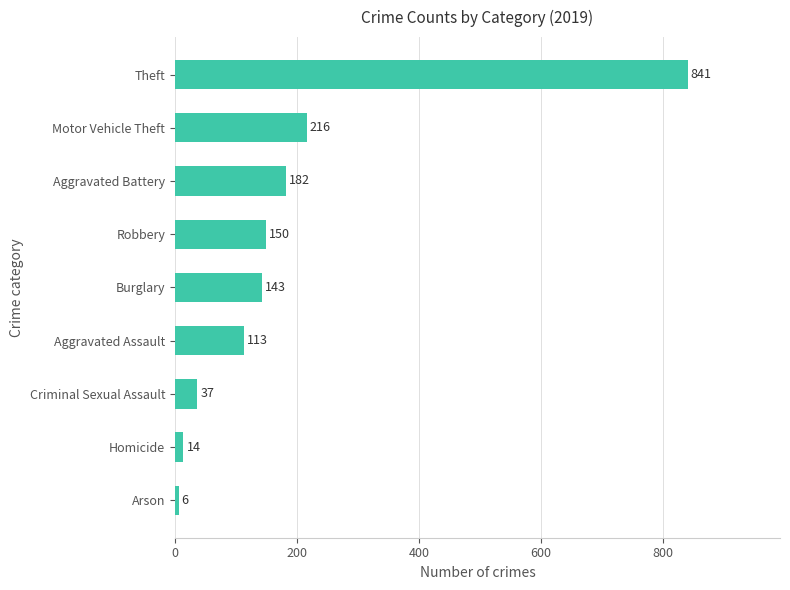

What is the smallest value displayed?

6